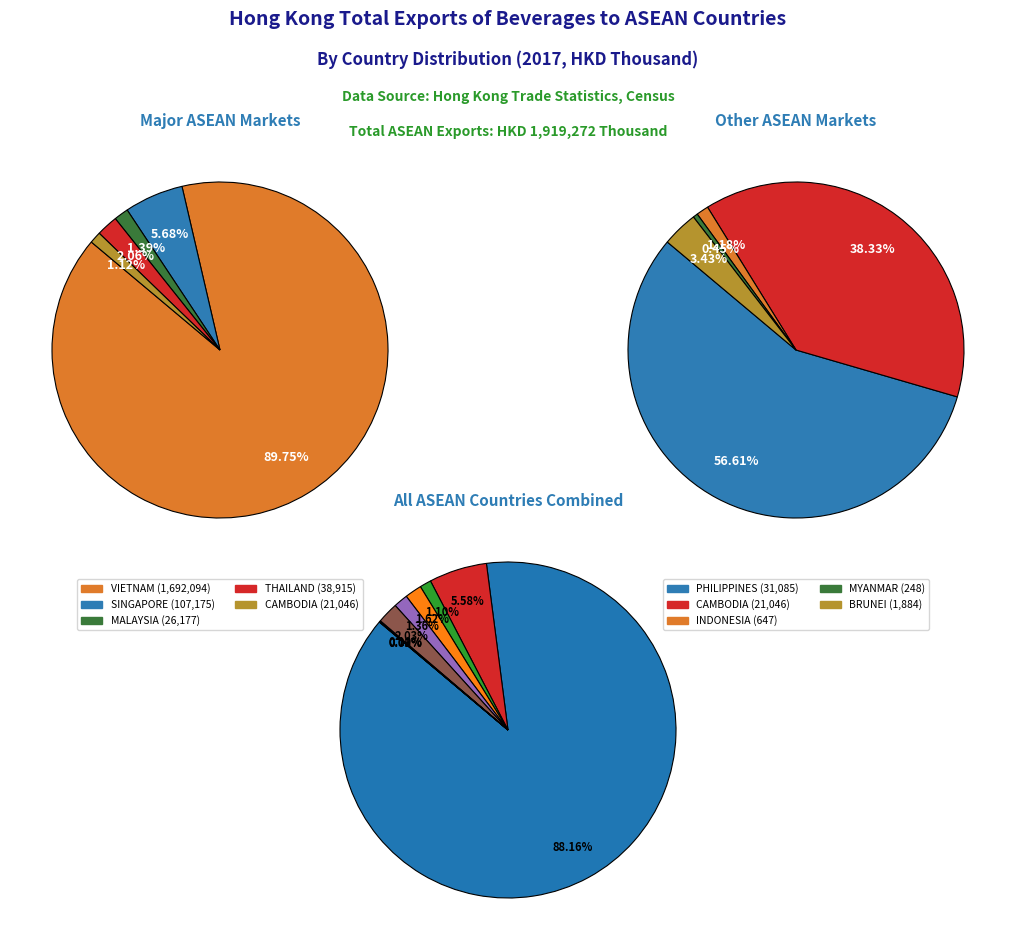

How many slices are in this pie chart?

9